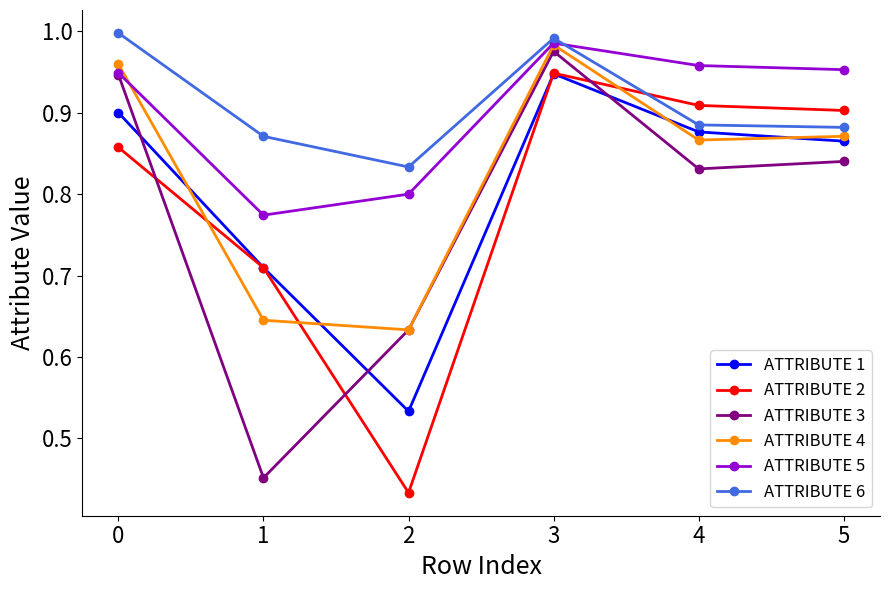

Where is the first local maximum for ATTRIBUTE 1?

3